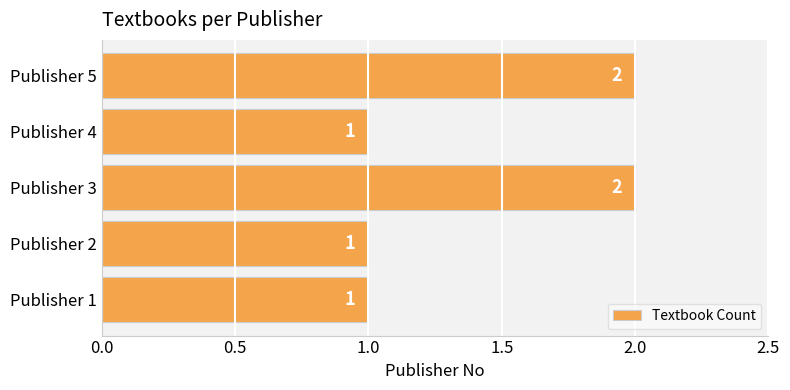

Which has a higher value, Publisher 3 or Publisher 2?

Publisher 3